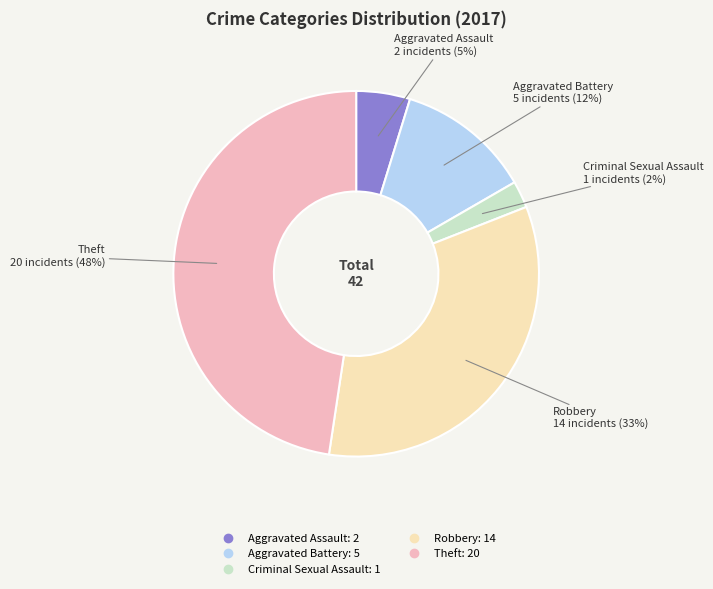

Does any single category account for the majority?

No